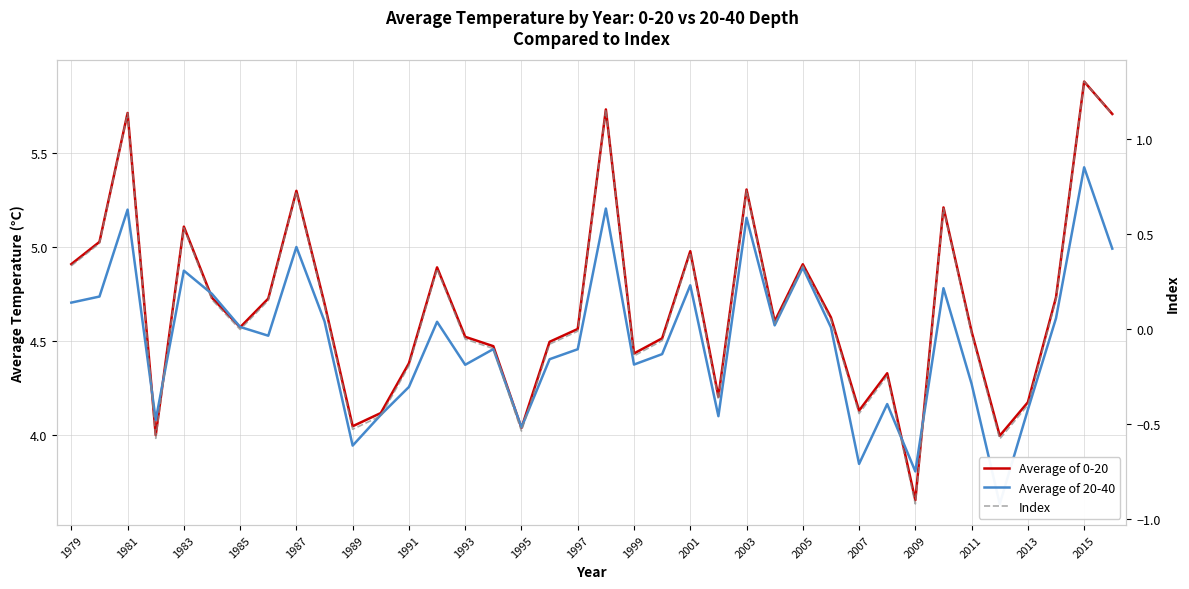

At which label does Average of 20-40 first exceed 4?

1979